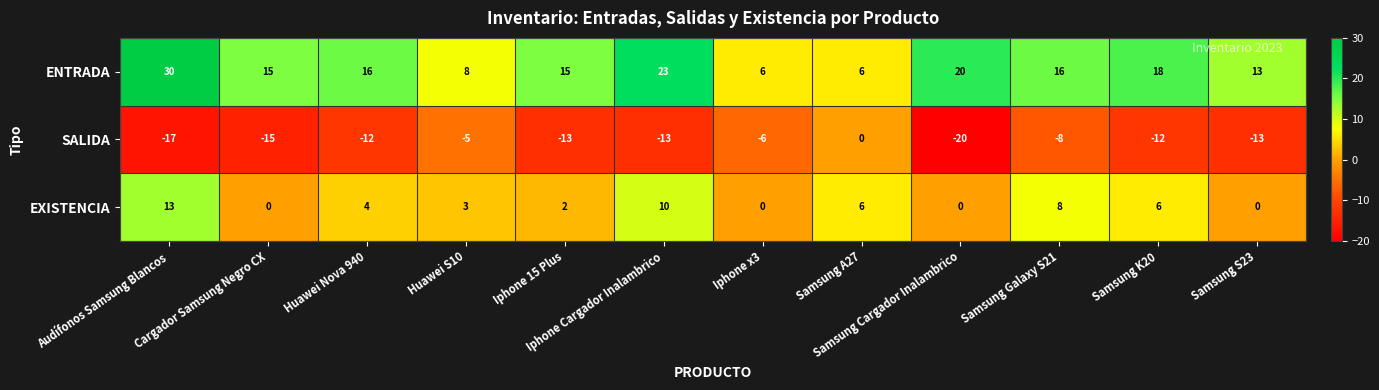

What is the approximate value of EXISTENCIA at Huawei S10?

3